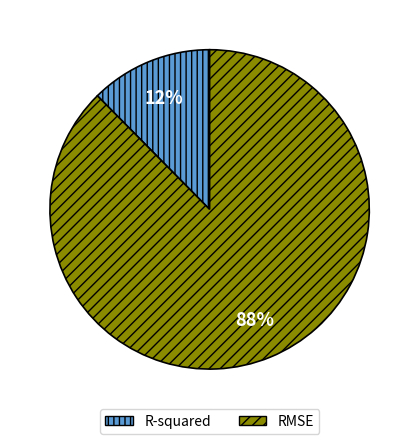

True or false: R-squared accounts for 12% of the total.

True